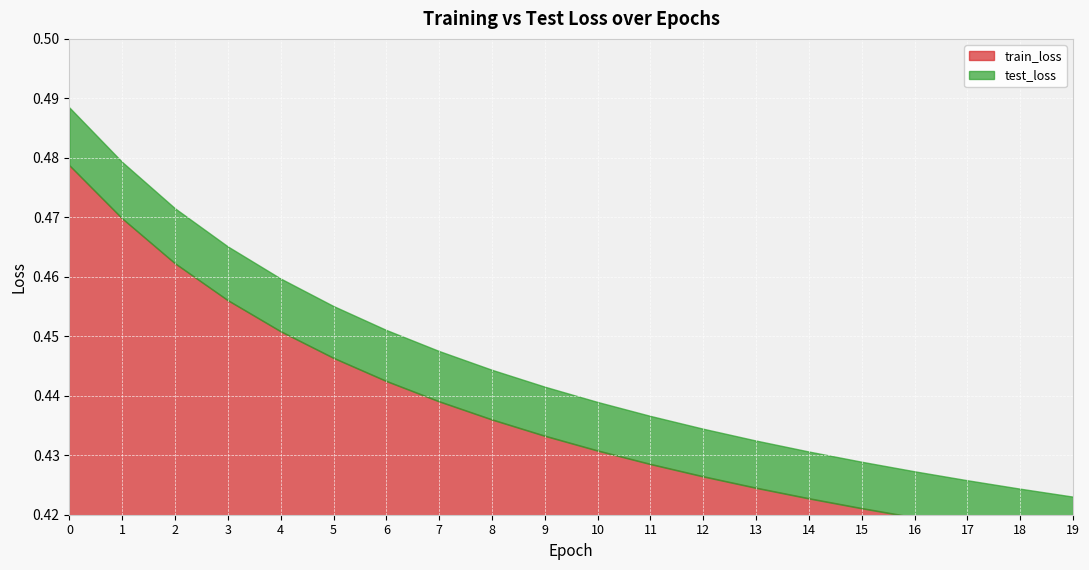

Is the value of train_loss at 3 greater than the value of test_loss at 2?

No